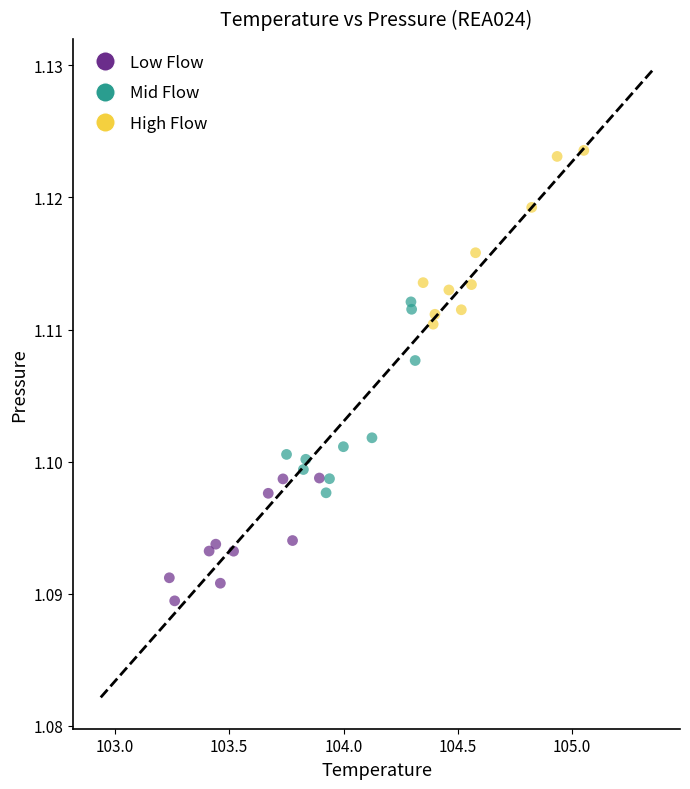

What are all the series names shown in the legend?

Low Flow, Mid Flow, High Flow